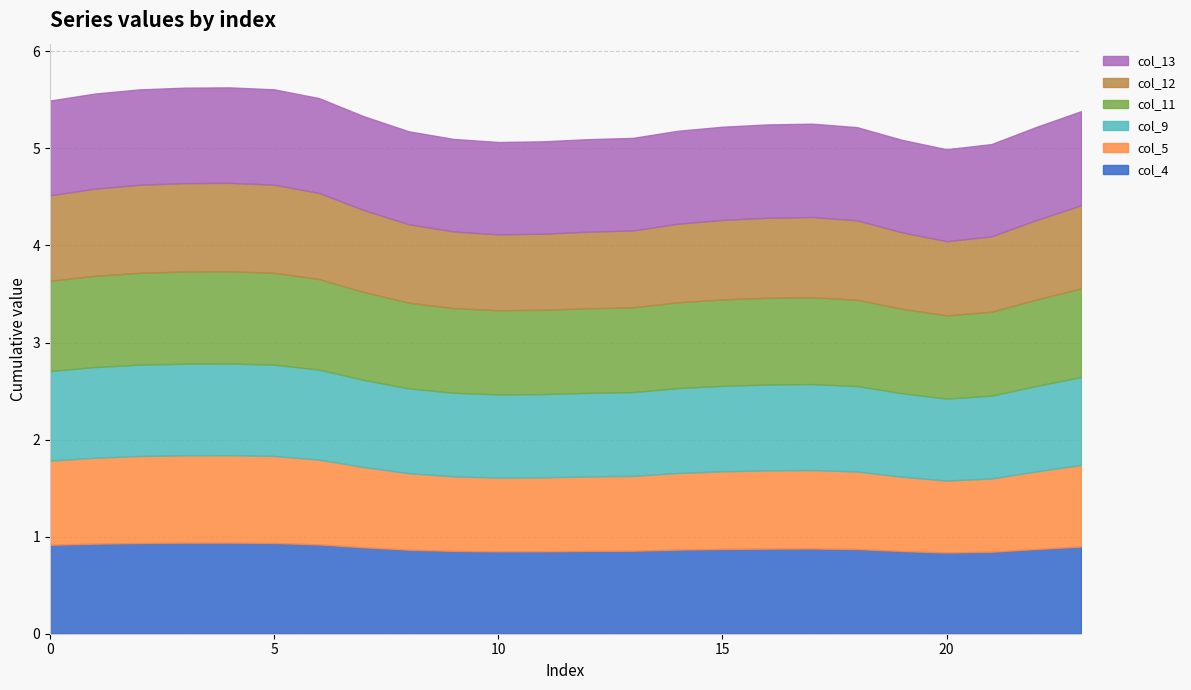

What is the approximate value of col_13 at 5?

1.0